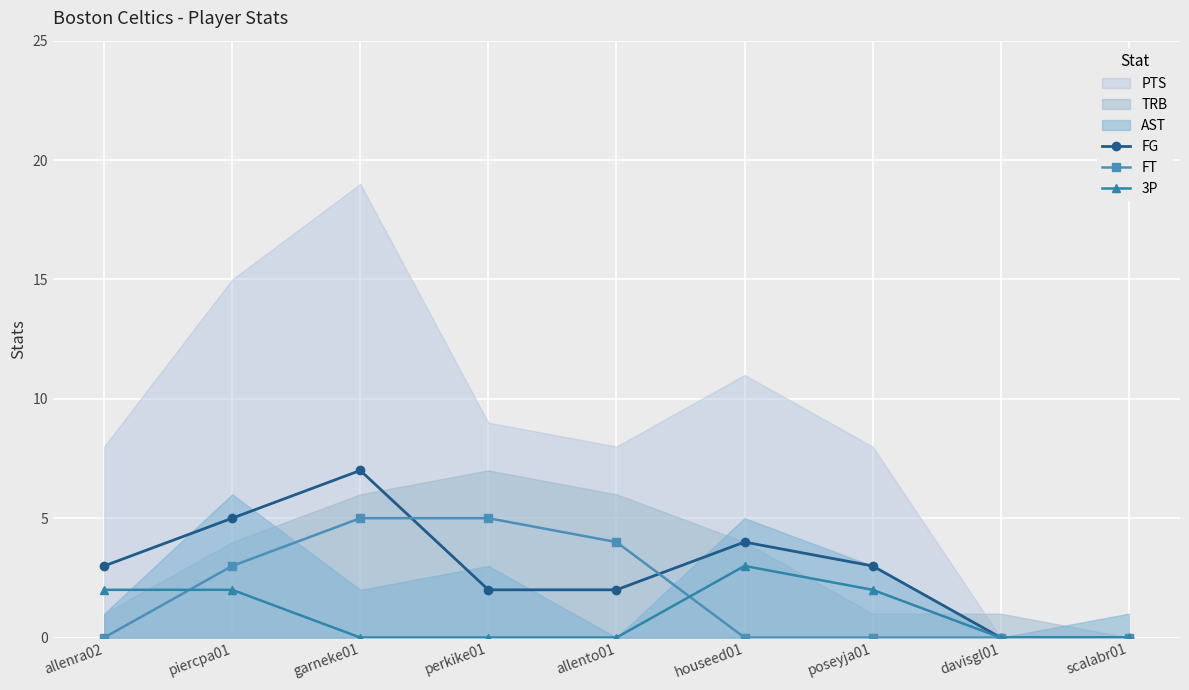

Is the value of 3P at allenra02 greater than the value of FG at piercpa01?

No